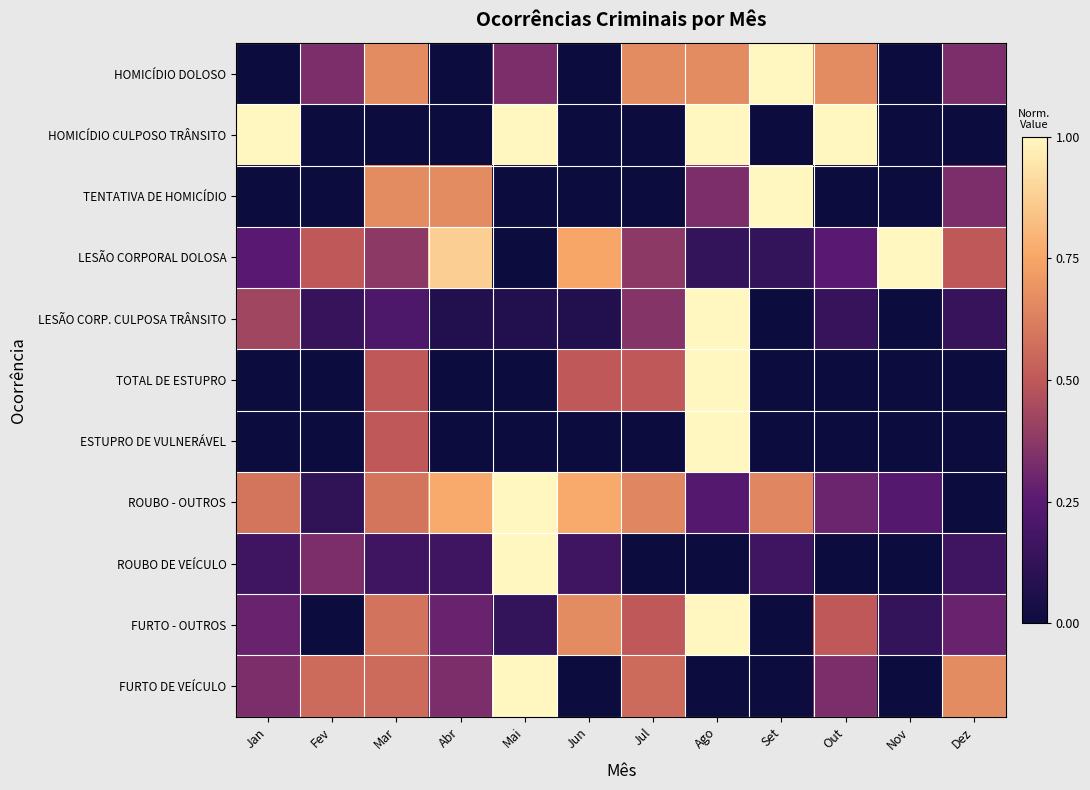

How many data points does each series have?

12